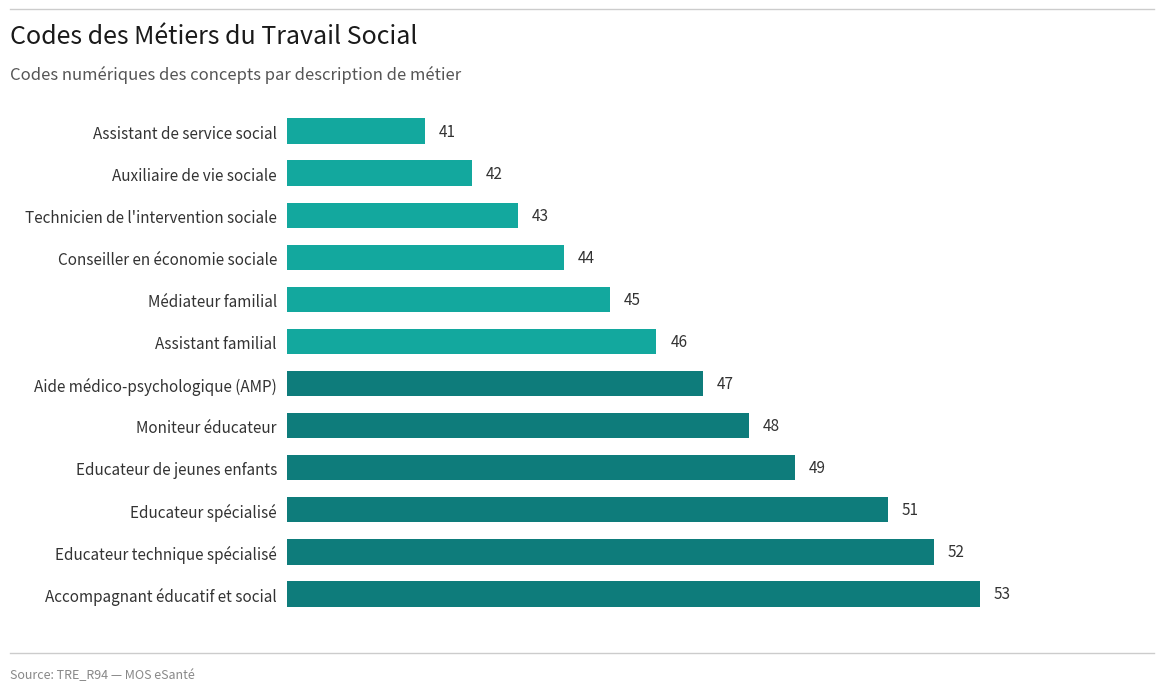

Reading bottom to top, list all the values displayed in this chart.

53	52	51	49	48	47	46	45	44	43	42	41